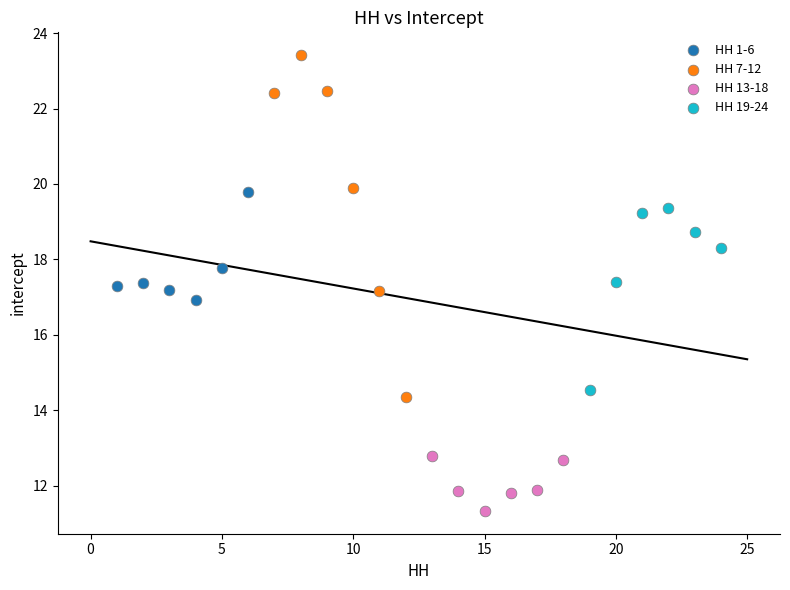

What are all the series names shown in the legend?

HH 1-6, HH 7-12, HH 13-18, HH 19-24